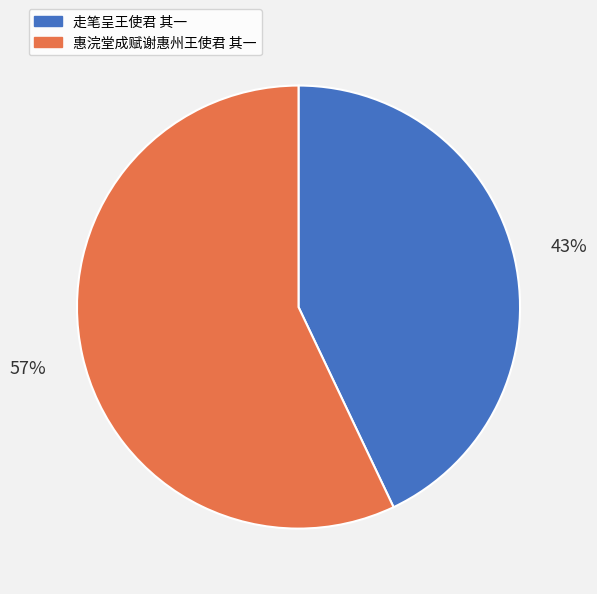

Rank the categories by value from lowest to highest.

走笔呈王使君 其一, 惠浣堂成赋谢惠州王使君 其一